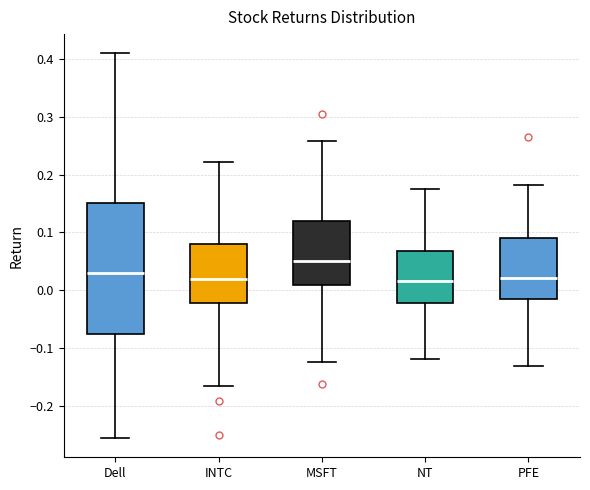

Reading left to right, transcribe this box plot: for each box, give where its median line is, the range the box spans, and where its two whiskers end, as read against the y-axis. The values are not printed on the chart, so give them approximately, as read against the axis.

Dell: median 0.03, box -0.08 to 0.15, whiskers -0.26 to 0.41
INTC: median 0.02, box -0.02 to 0.08, whiskers -0.17 to 0.22
MSFT: median 0.05, box 0.01 to 0.12, whiskers -0.13 to 0.26
NT: median 0.02, box -0.02 to 0.07, whiskers -0.12 to 0.17
PFE: median 0.02, box -0.01 to 0.09, whiskers -0.13 to 0.18